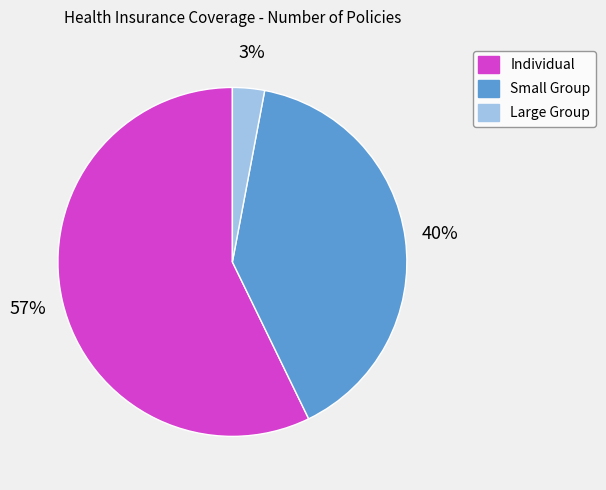

To the nearest percent, what portion does Small Group represent?

40%